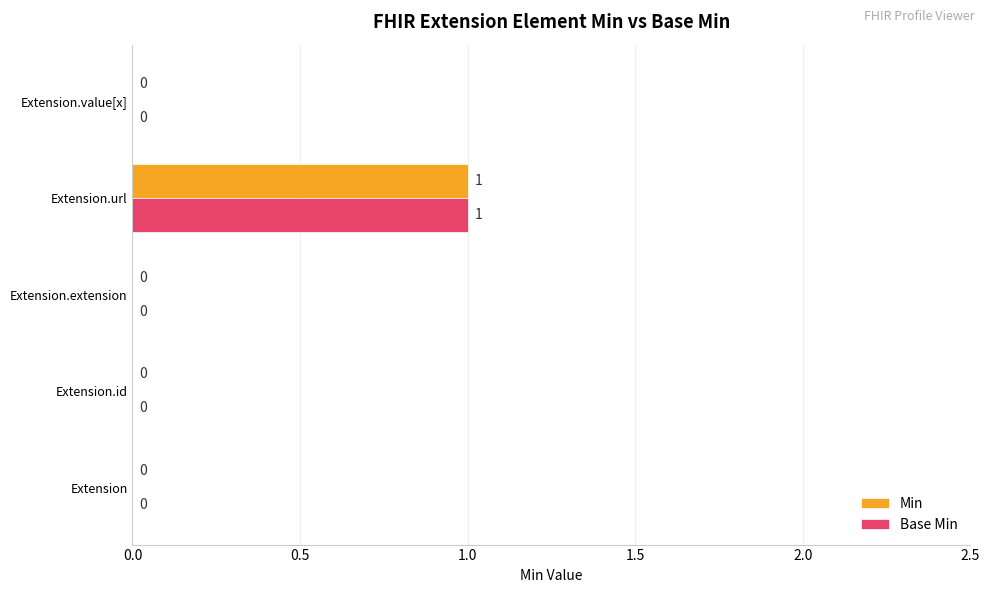

What are all the series names shown in the legend?

Min, Base Min